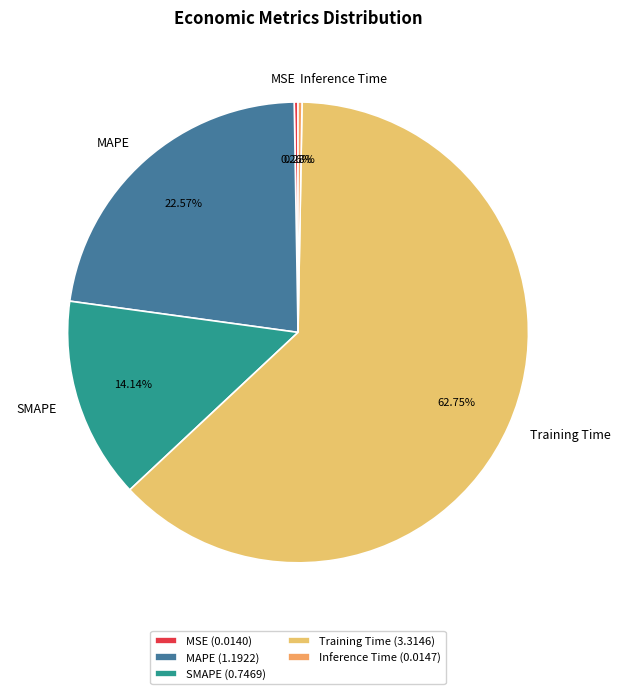

How much of the chart is everything except MAPE?

77.4%